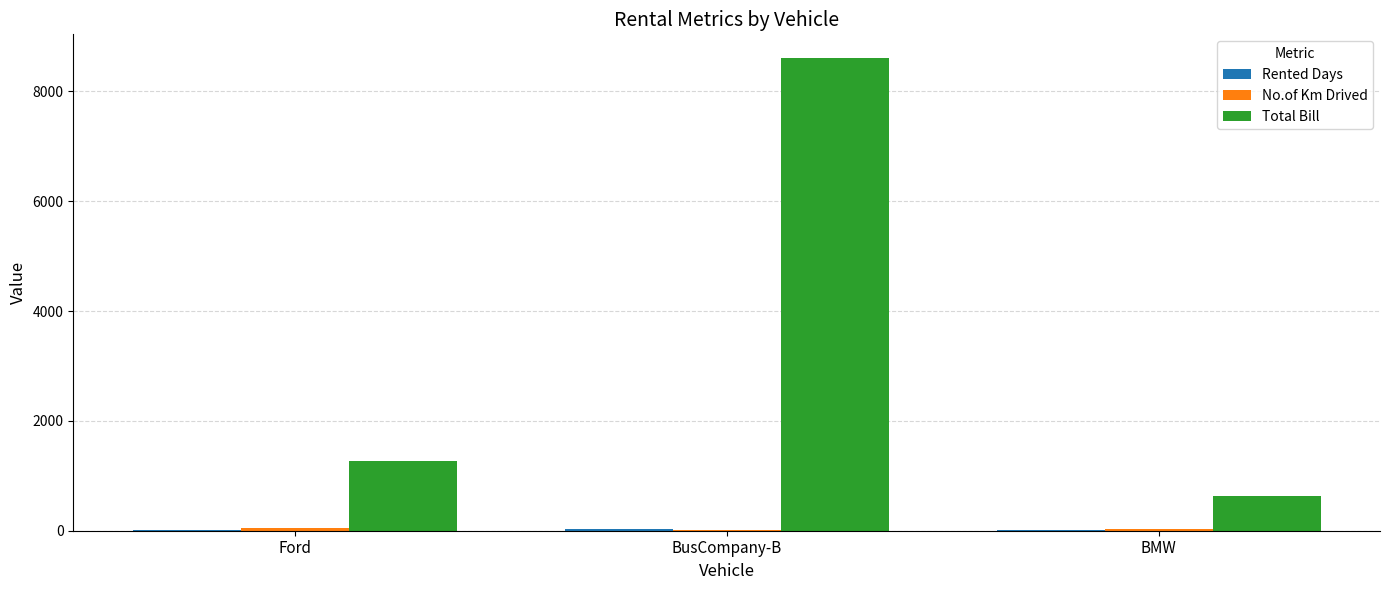

What is the maximum value shown in the chart?

8606.8